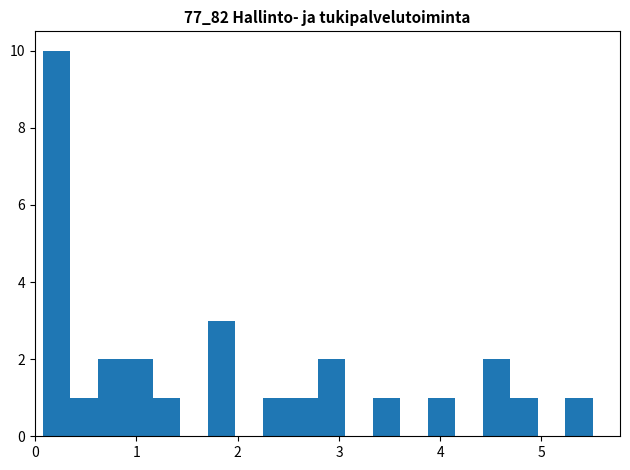

Around what value on the x-axis is the tallest bar? Give the approximate position of its centre, as read against the axis.

0.2